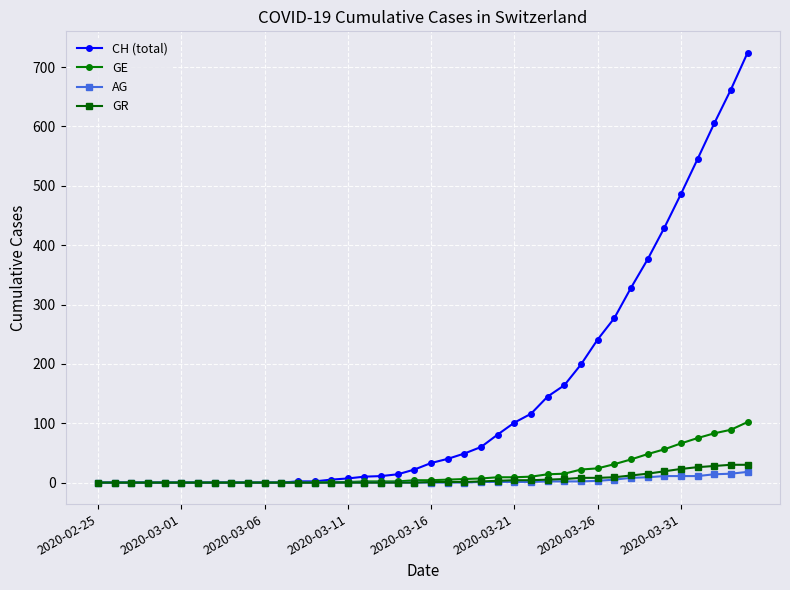

What is the highest value of the GE series?

102